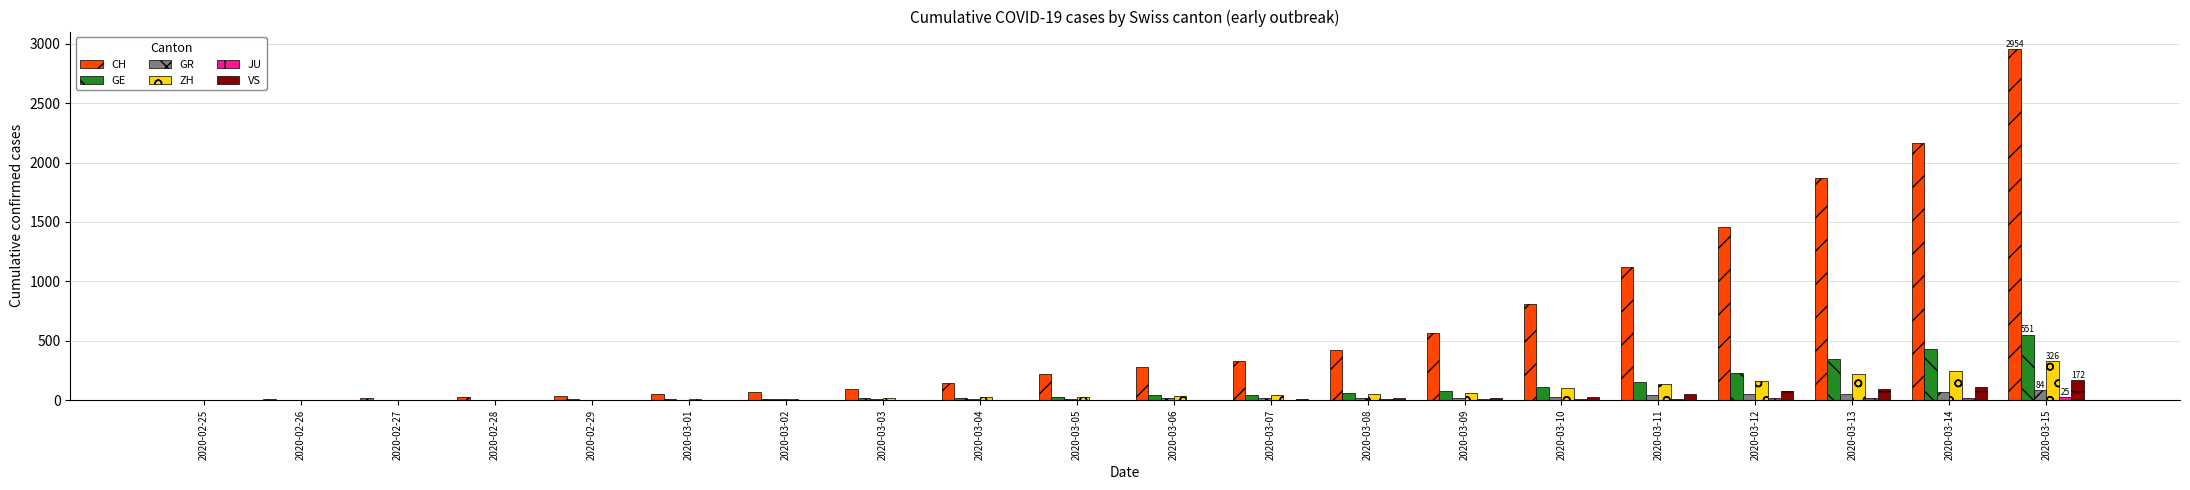

Which series has the largest total across all categories?

CH